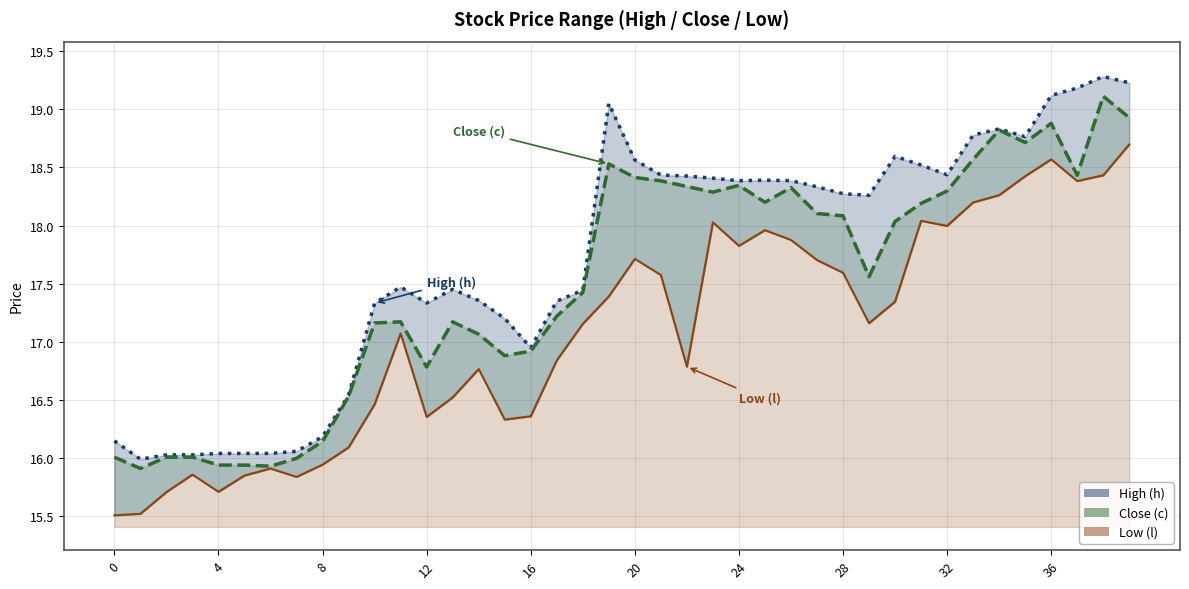

The High (h) series shows 17.4 at 17. True or false?

True